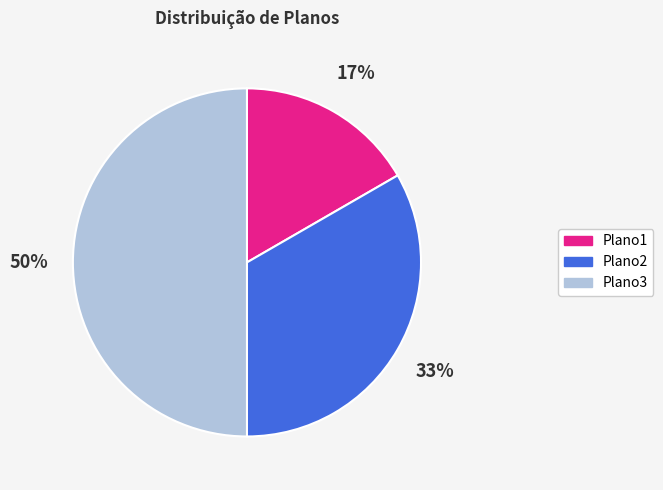

Rank the categories by value from highest to lowest.

Plano3, Plano2, Plano1